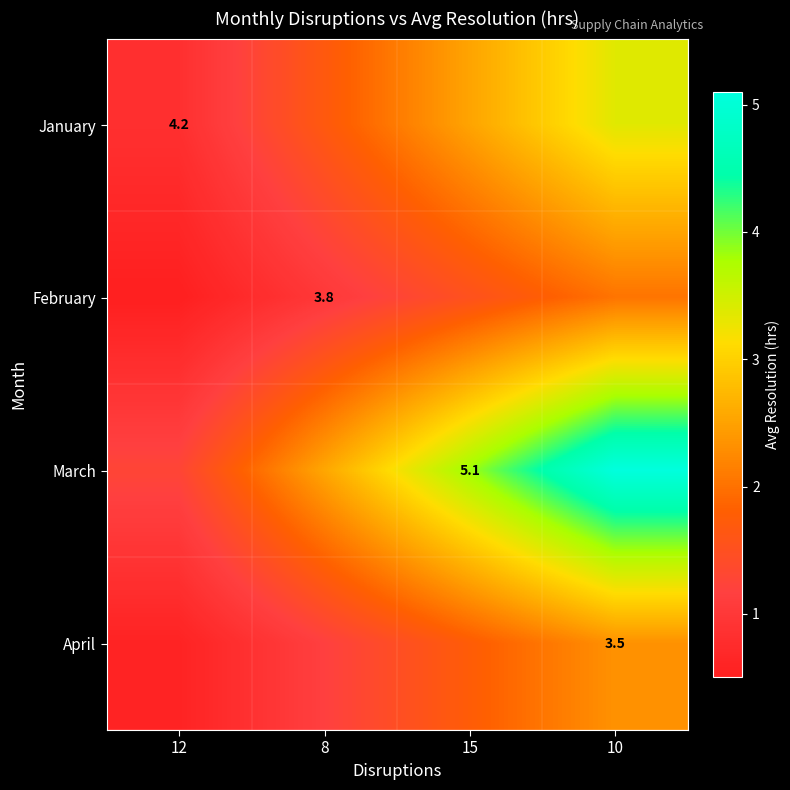

List the labels in order of January value, largest first.

10, 15, 8, 12